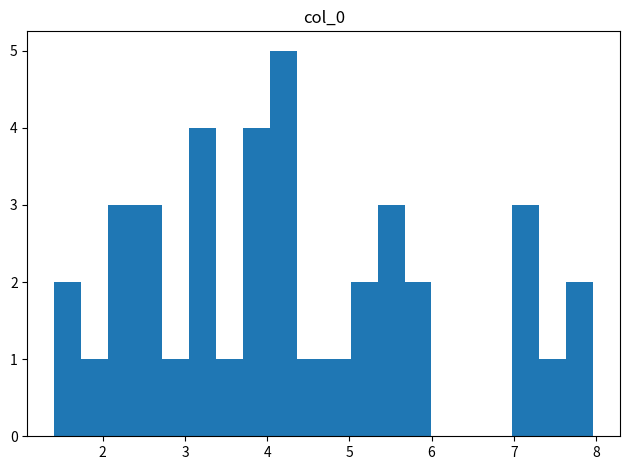

Read against the x-axis, roughly where is the centre of the tallest bar?

4.2